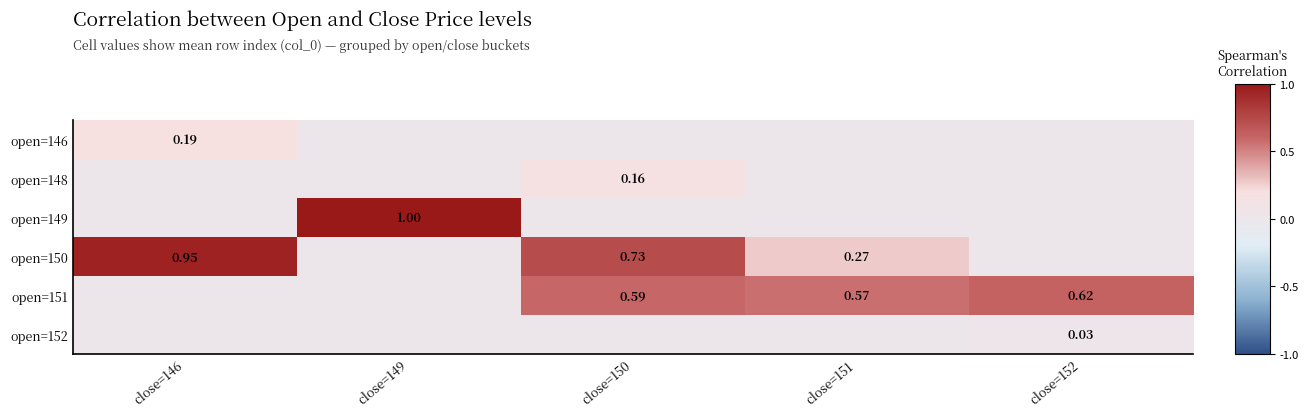

True or false: open=150 has a value of 0.3 at close=151.

True